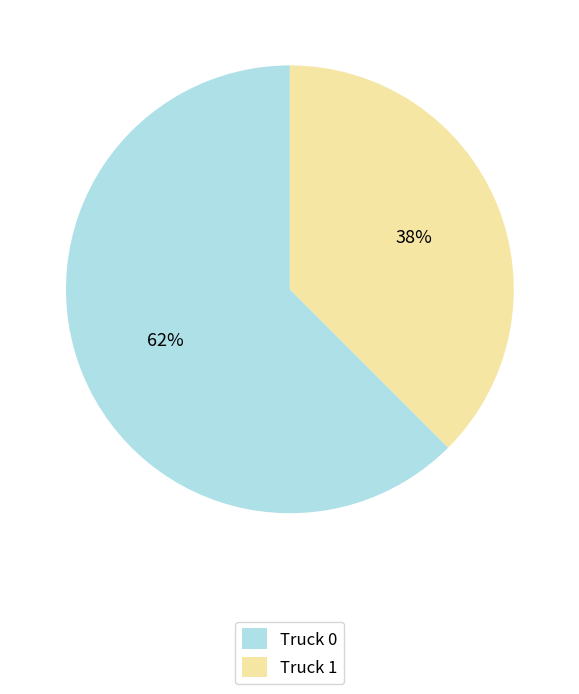

Which category has the smallest portion of the pie?

Truck 1